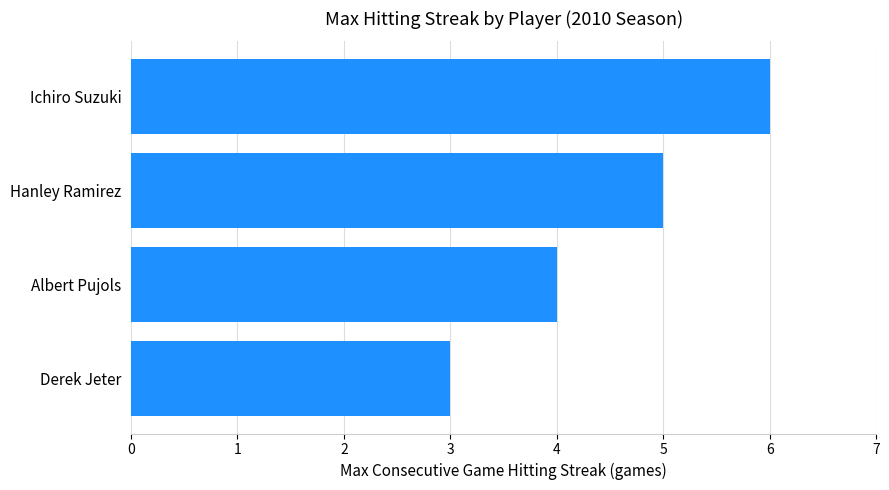

The chart shows a value of 10 at Ichiro Suzuki. True or false?

False